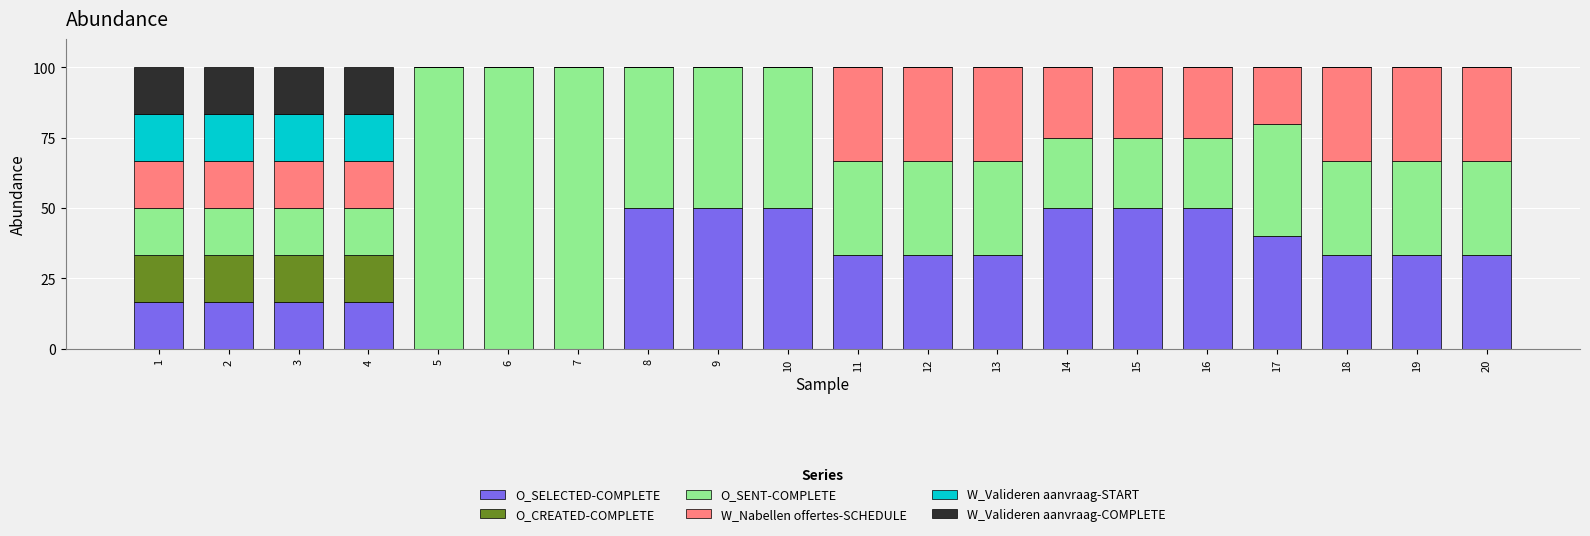

What is the total value across all series at 7?

100.0